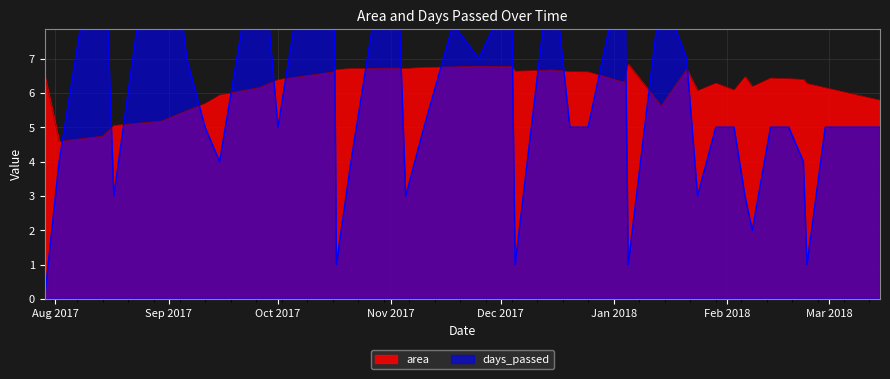

What is the difference between the maximum and minimum values in the area series?

2.3